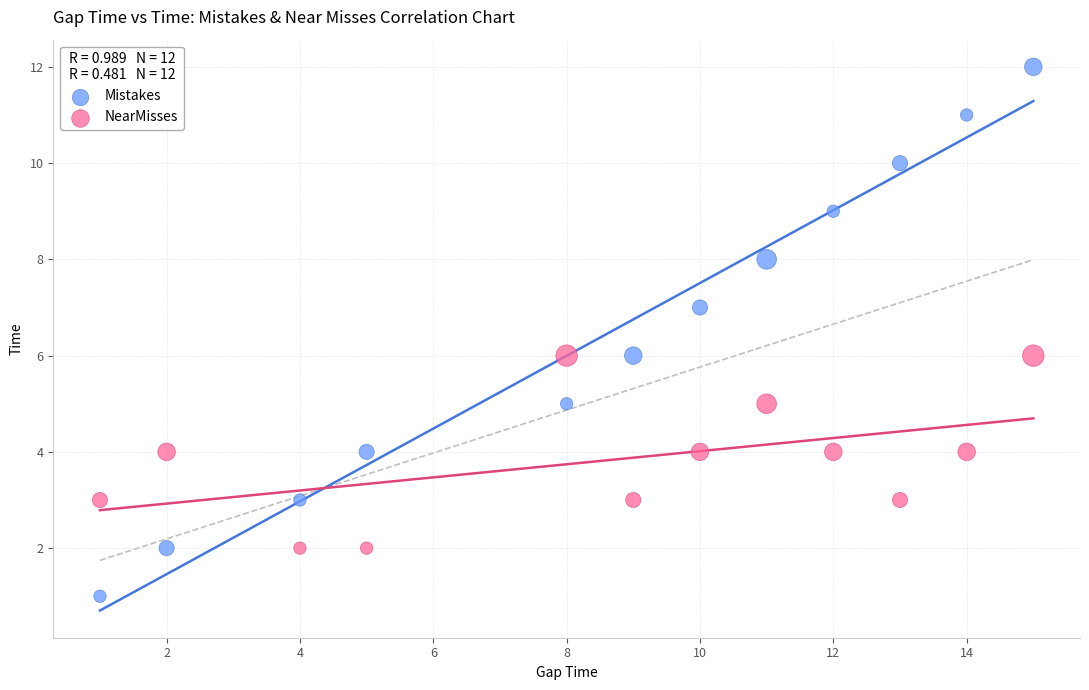

Across all data points, what is the range of X values (max minus min)?

14